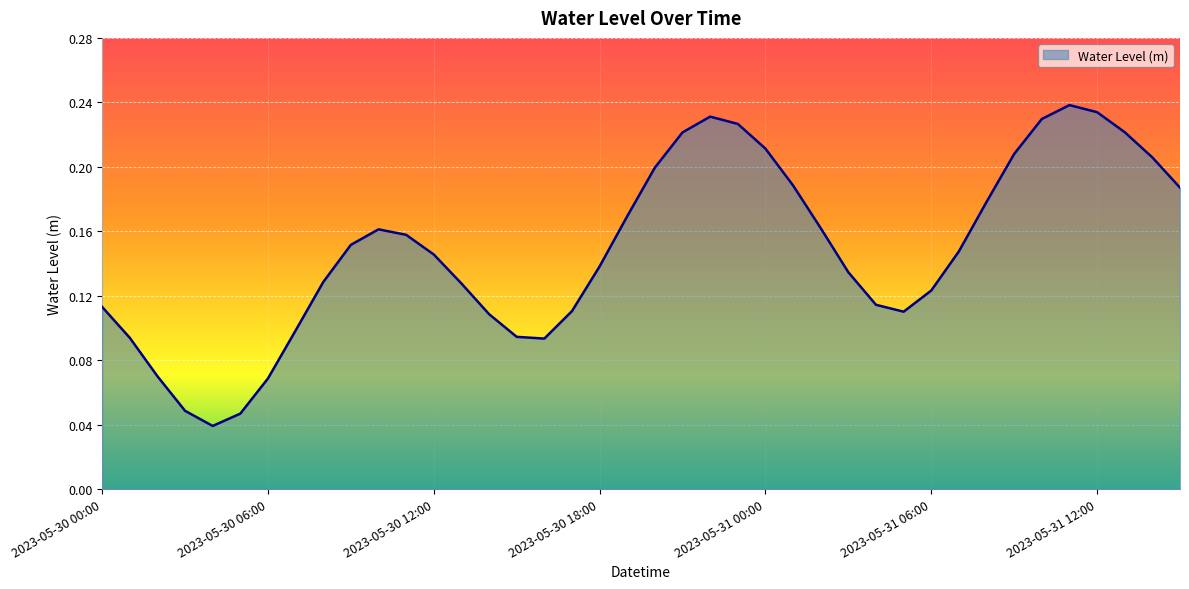

How many lines are shown in the chart?

1